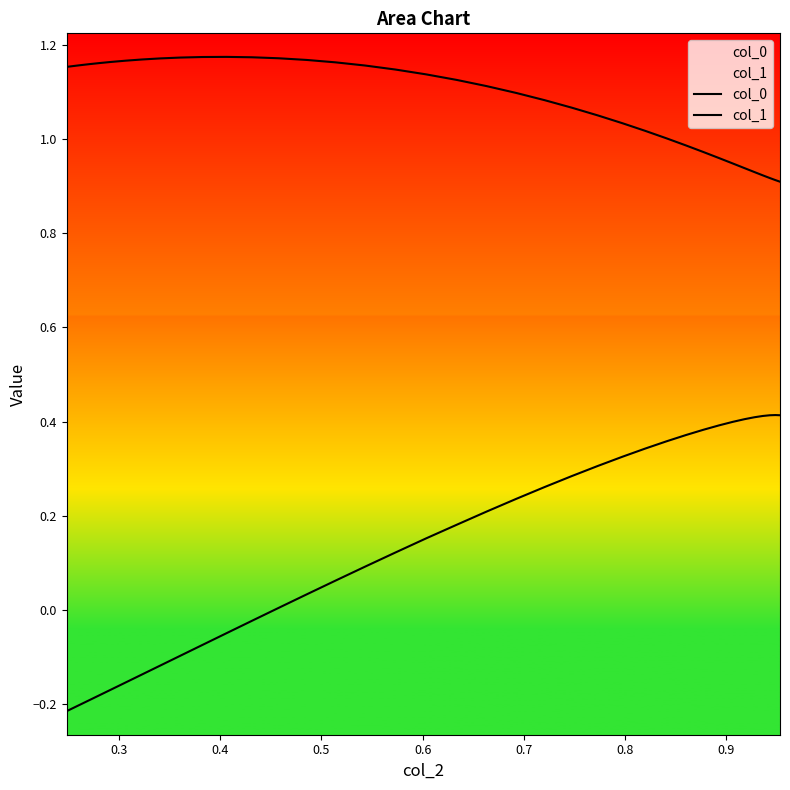

What is the minimum value shown in the chart?

-0.2